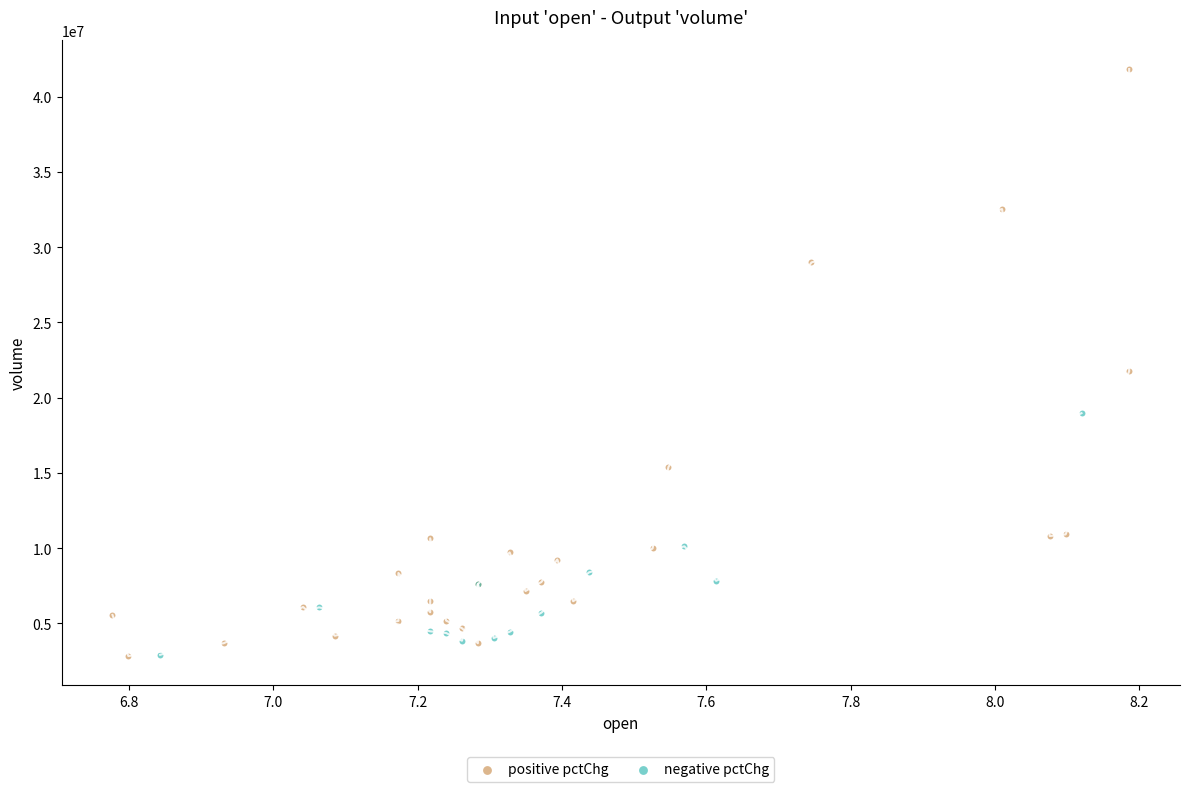

Which series has the widest spread of Y values?

positive pctChg